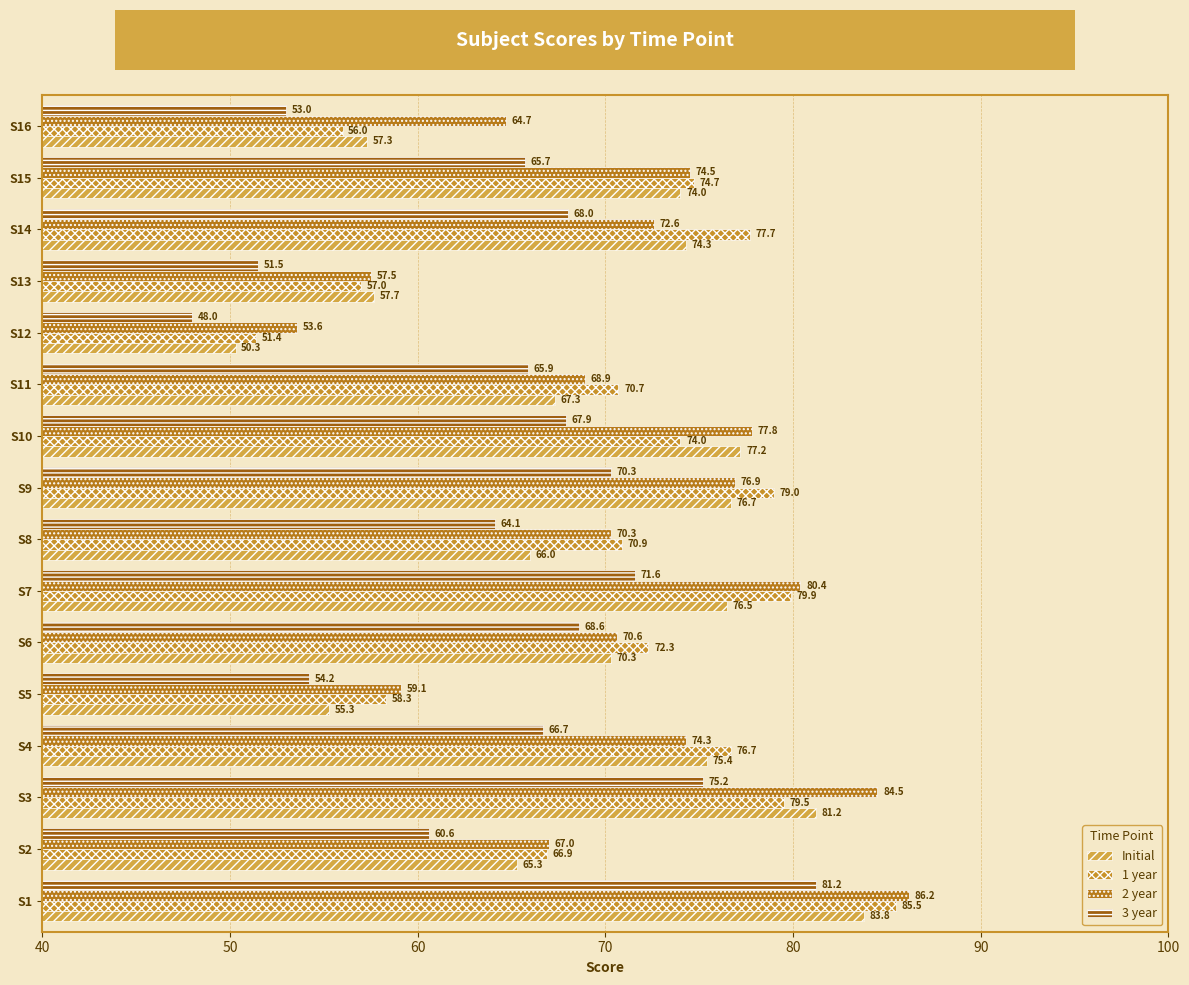

What are all the series names shown in the legend?

Initial, 1 year, 2 year, 3 year